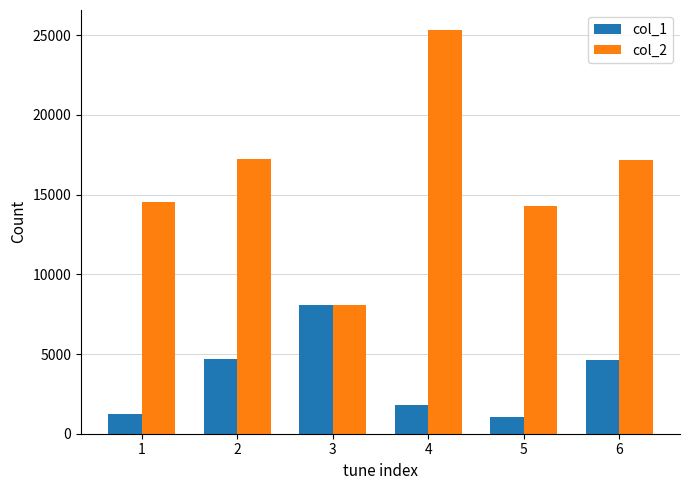

What is the minimum value shown in the chart?

1035